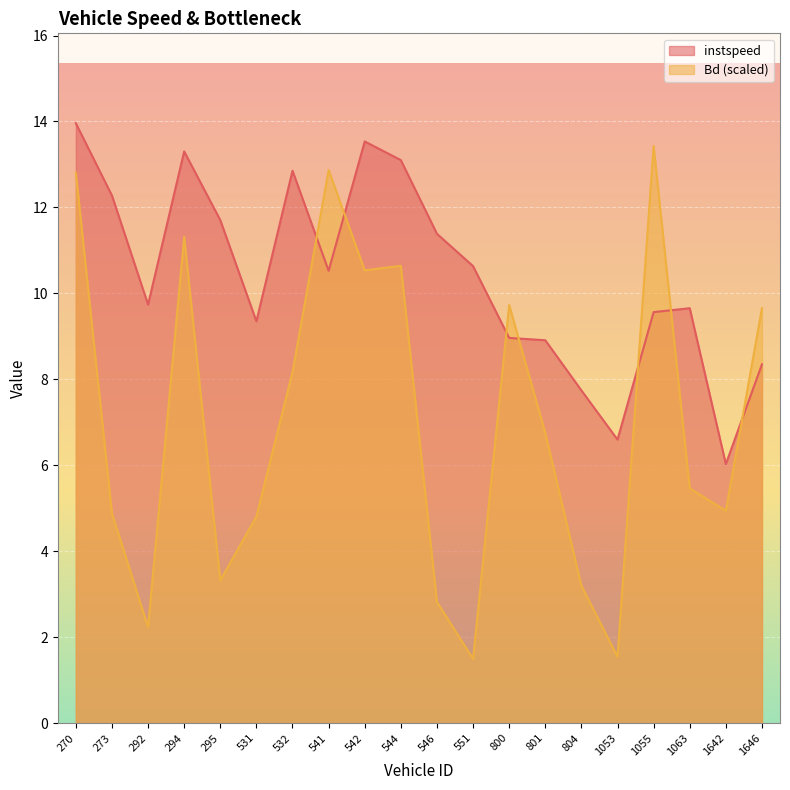

What is the spread (max minus min) of values at 270?

1.1